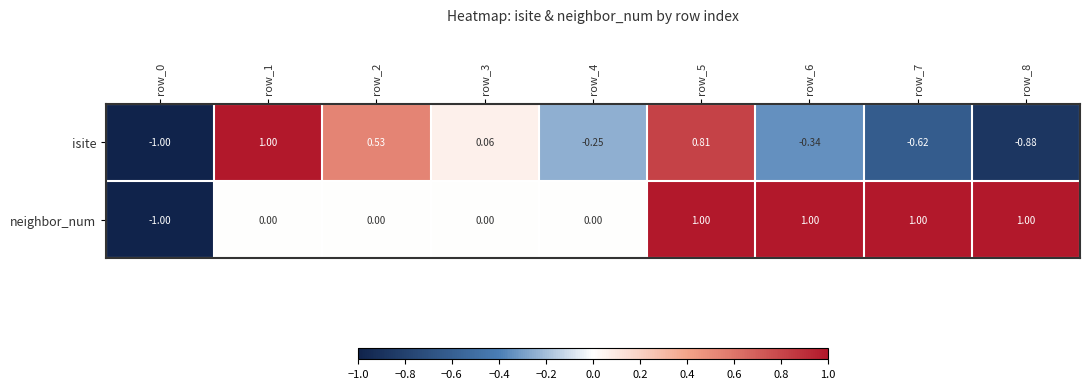

Is the value of neighbor_num at row_8 greater than the value of isite at row_0?

Yes